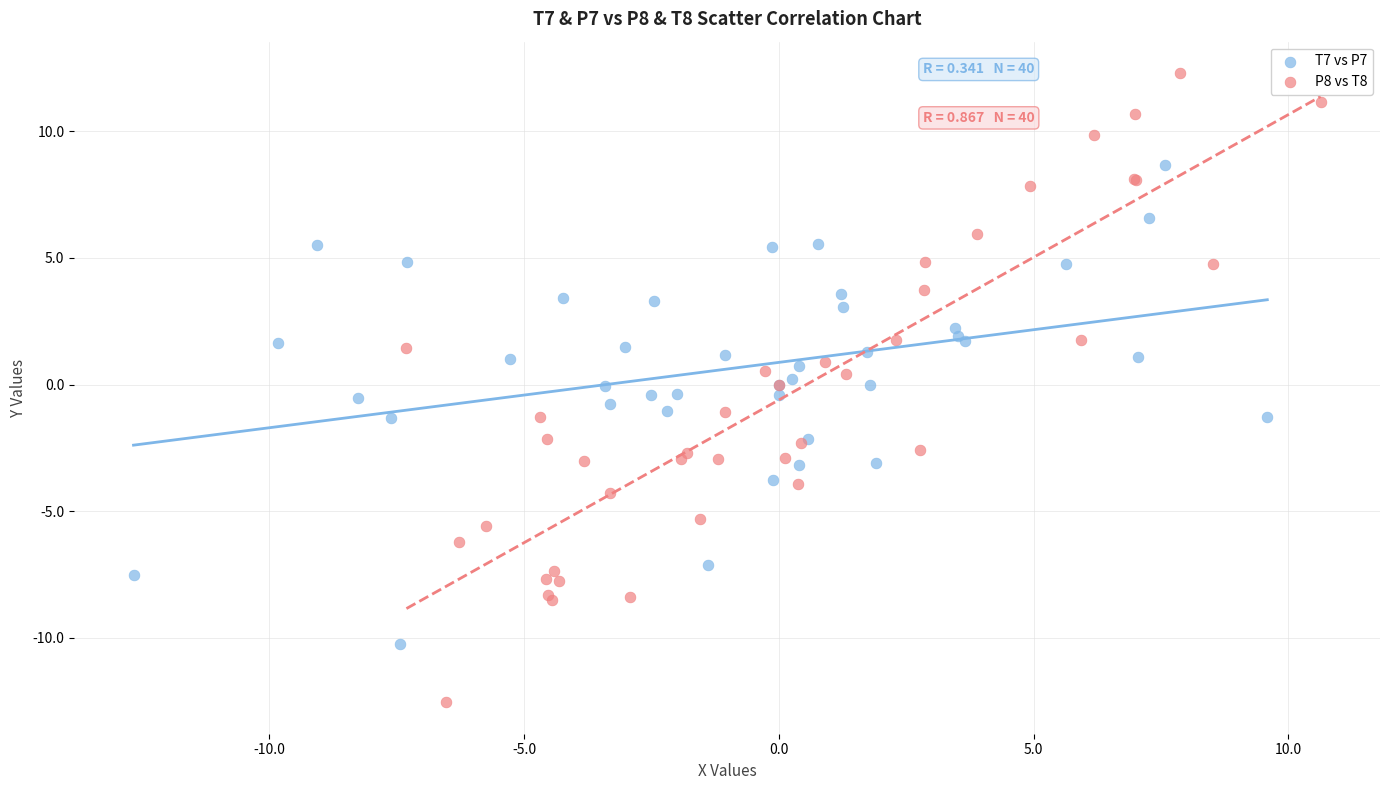

Which series has the widest spread of Y values?

P8 vs T8